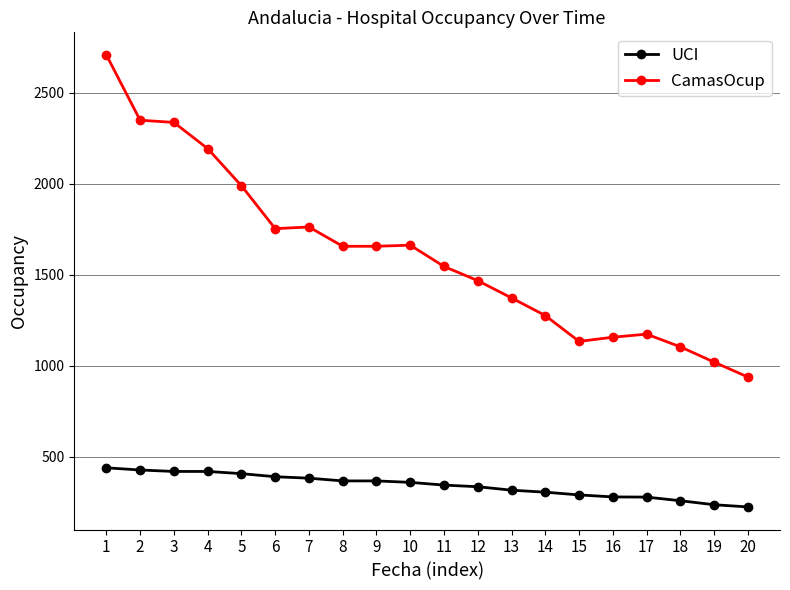

What is the total value across all series at 18?

1360